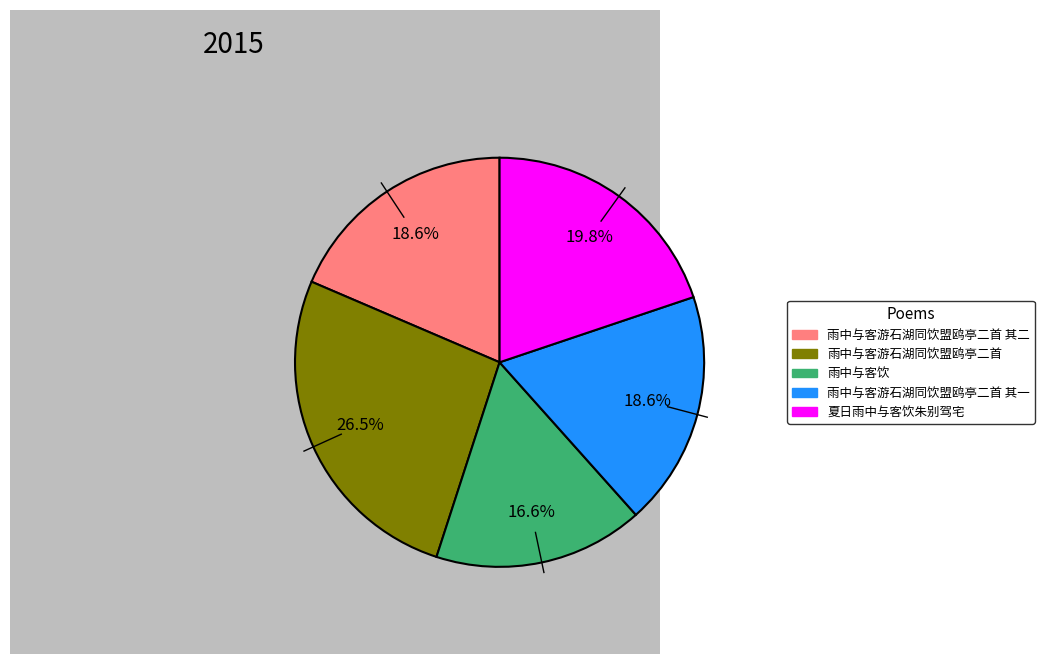

How many segments does this pie chart have?

5